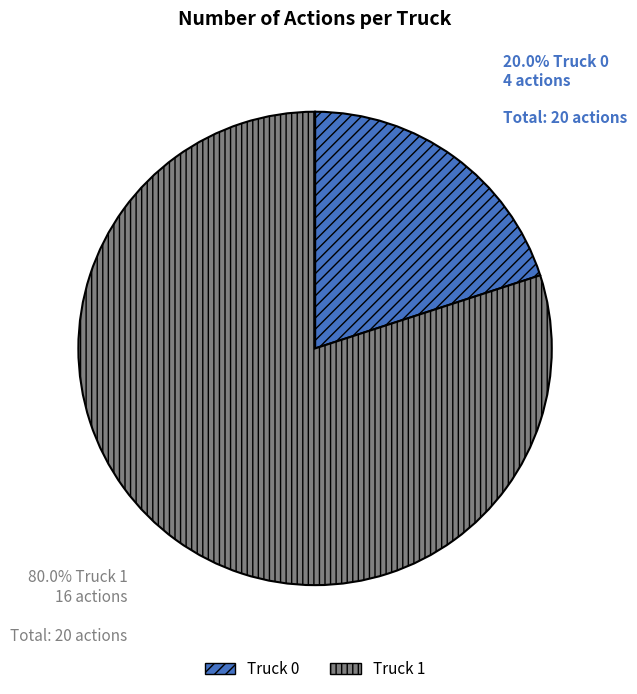

Which slice is the smallest?

Truck 0